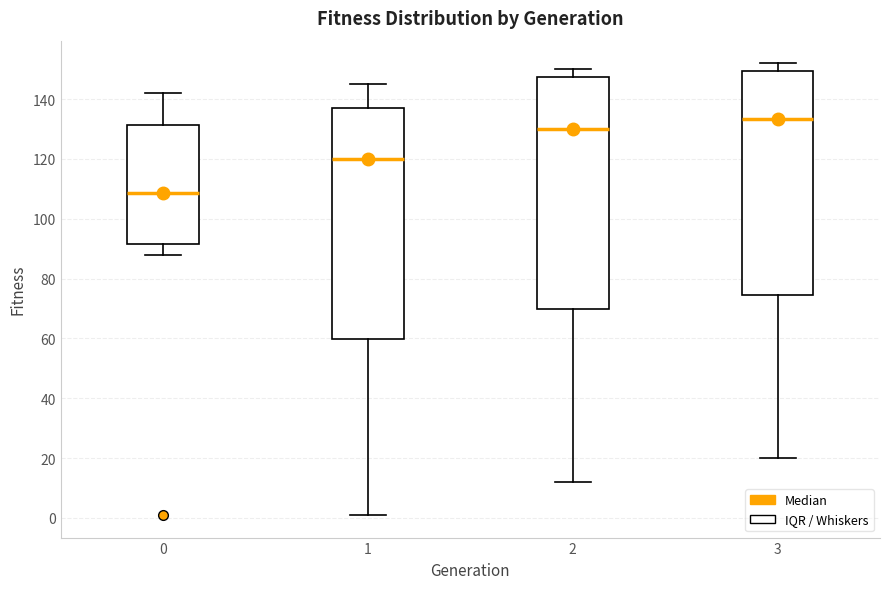

Which box has the lowest median line?

0